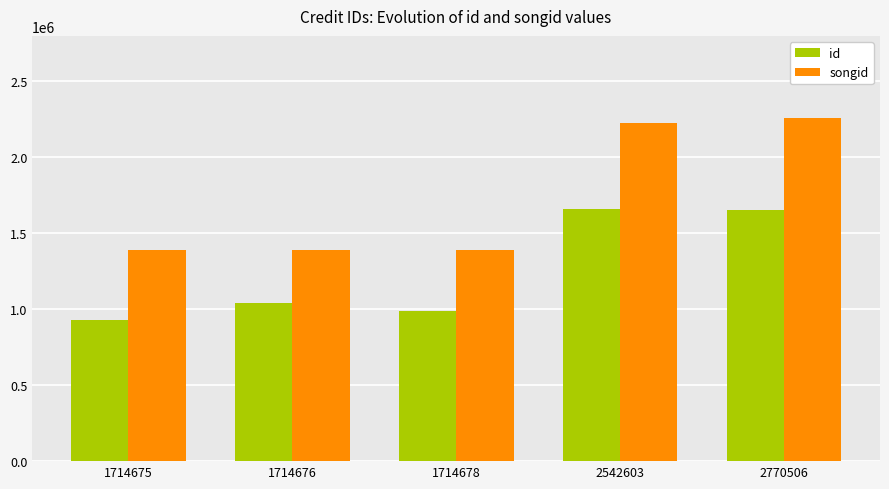

Where is songid nearest to the value 1823619?

2542603